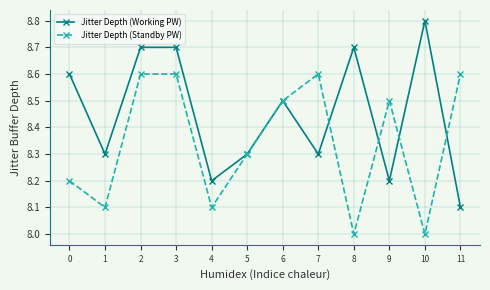

Is the value of Jitter Depth (Working PW) at 9 greater than the value of Jitter Depth (Standby PW) at 1?

Yes